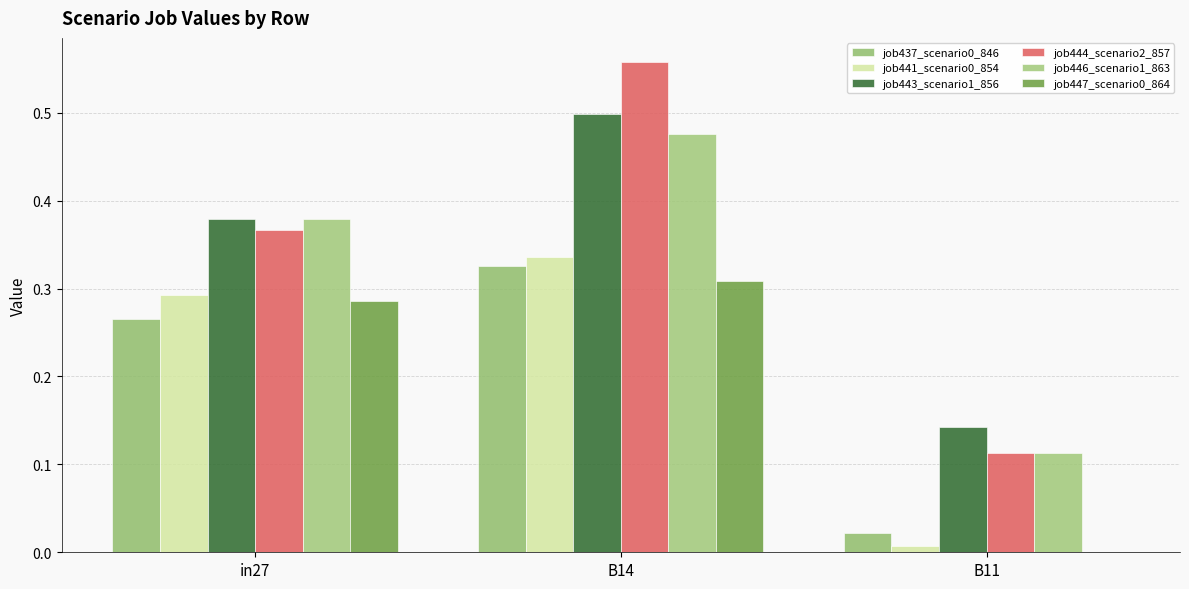

Count the number of categories in the chart.

3